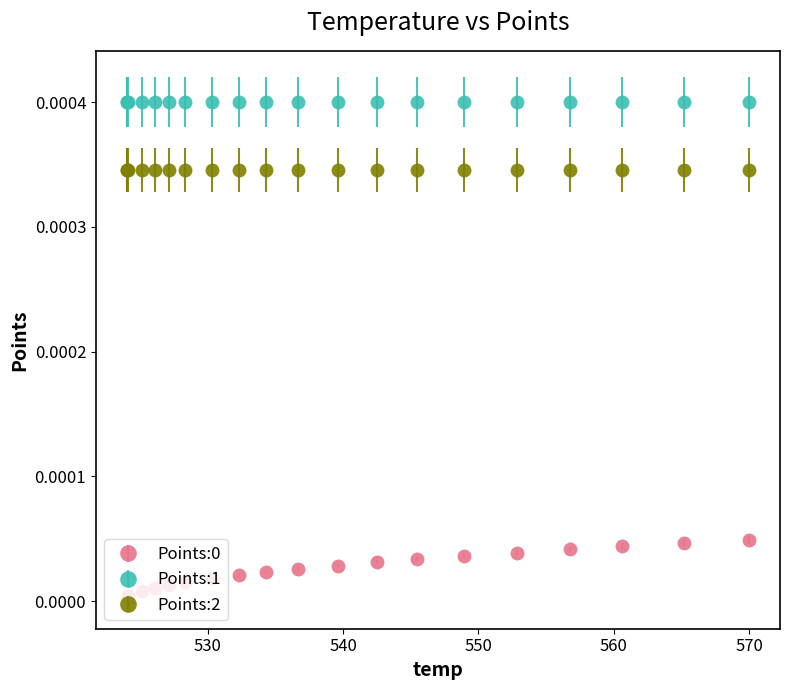

True or false: Points:2 and Points:1 intersect in this chart.

False